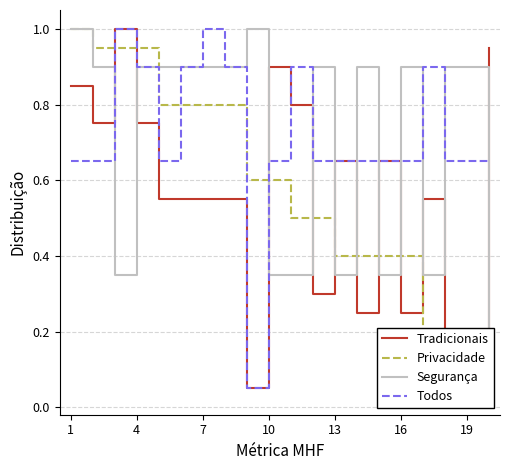

Count the number of categories in the chart.

20